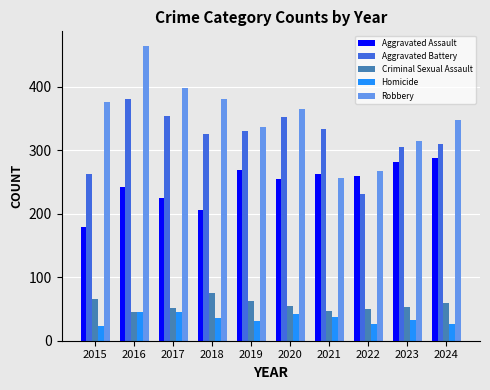

What is the value of the Aggravated Assault bar at the 2nd from the left?

242